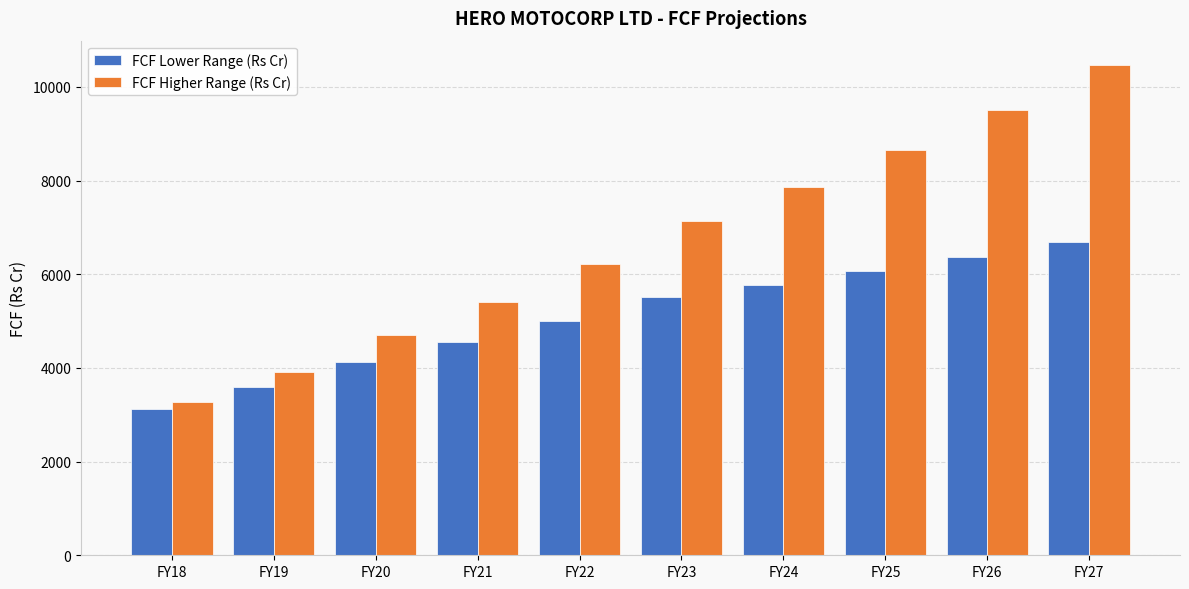

How many values in the FCF Lower Range (Rs Cr) series exceed 5504?

5